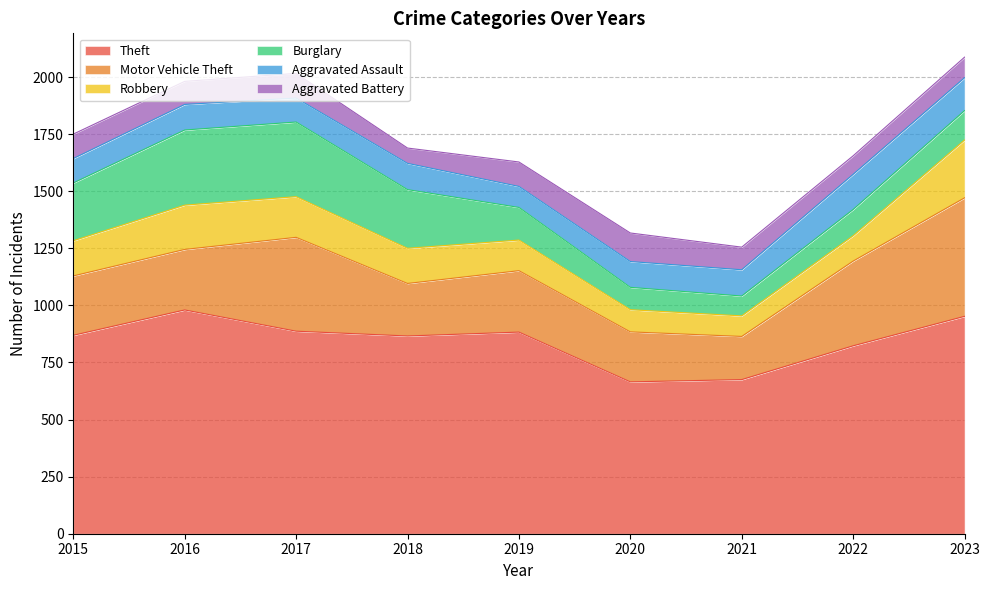

At how many categories does at least one series exceed 437?

9